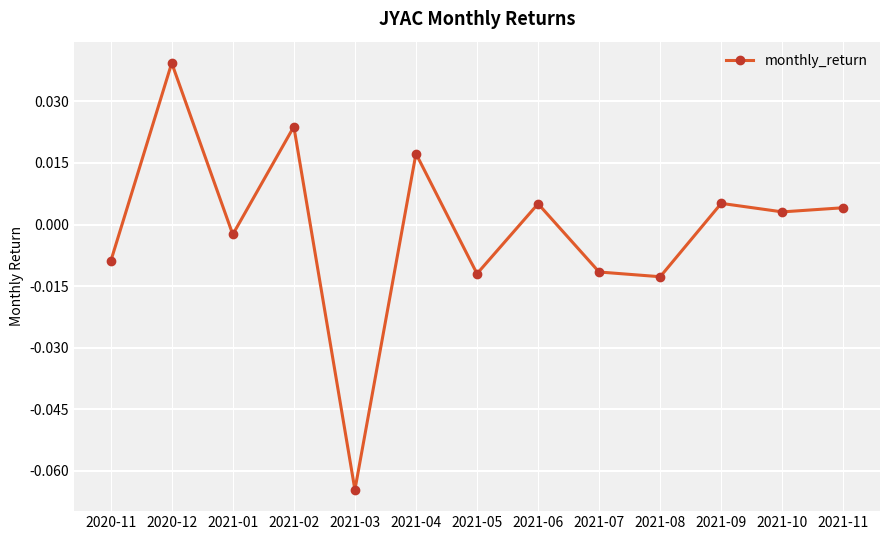

What is the label of the 5th point from the right?

2021-07